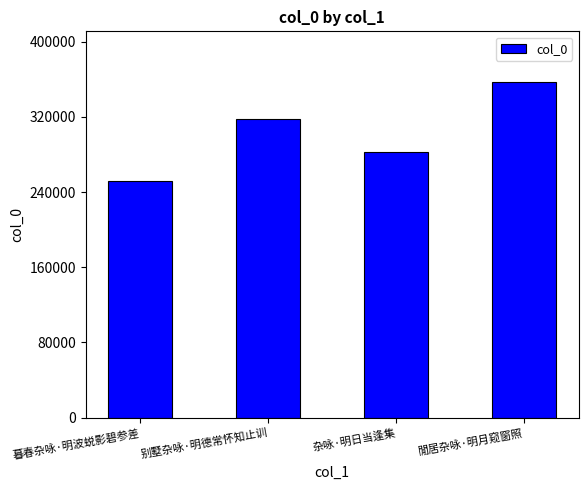

Rank the categories by value from highest to lowest.

閒居杂咏·明月窥窗照, 别墅杂咏·明德常怀知止训, 杂咏·明日当逢集, 暮春杂咏·明波蜕影碧参差